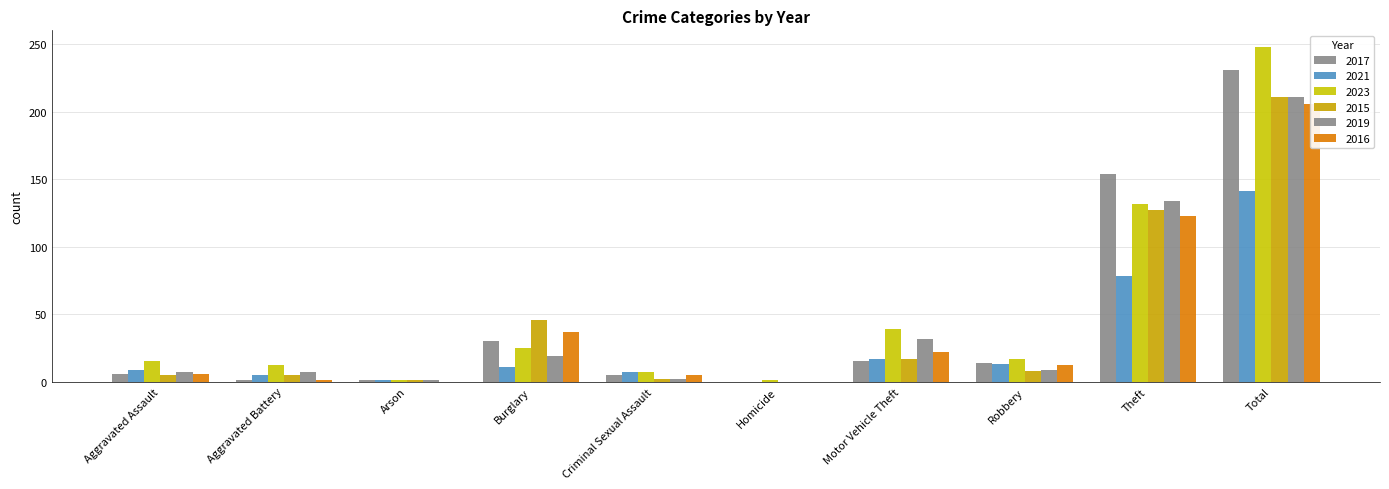

What is the value of the 2017 bar at the 1st from the left?

6